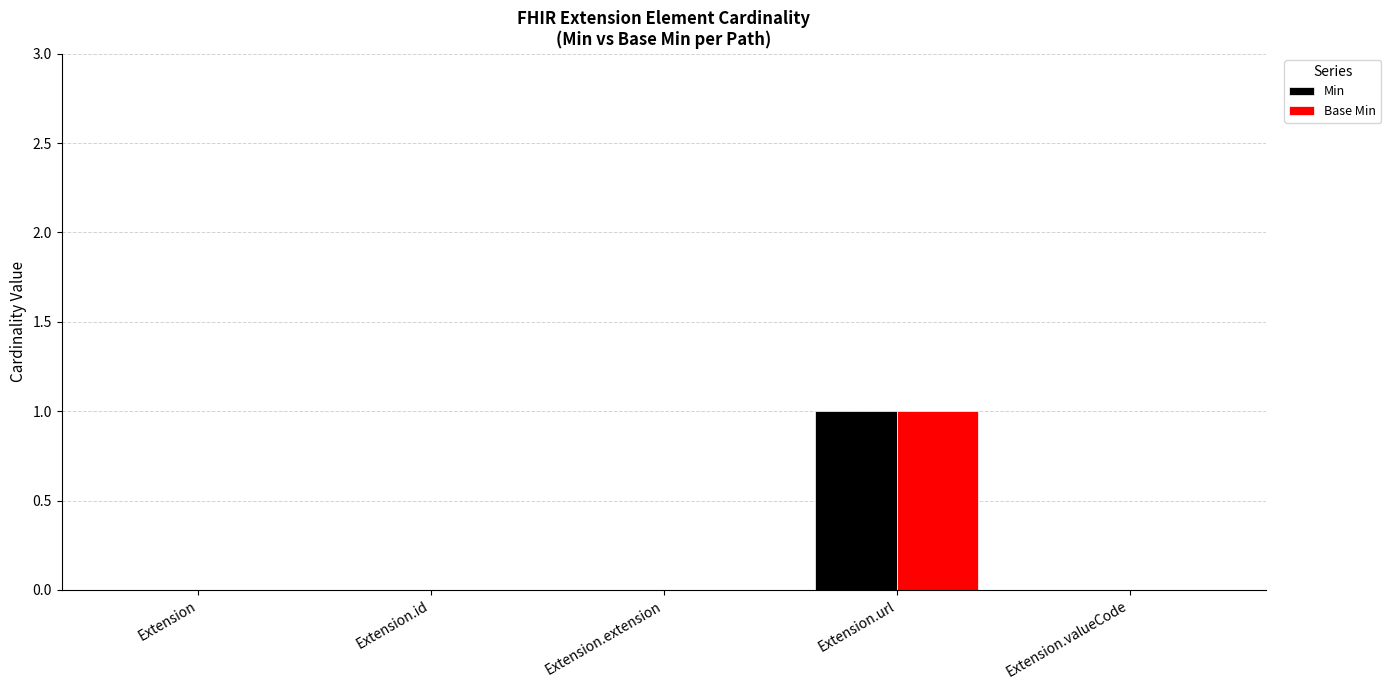

At which category is the sum across all series the highest?

Extension.url